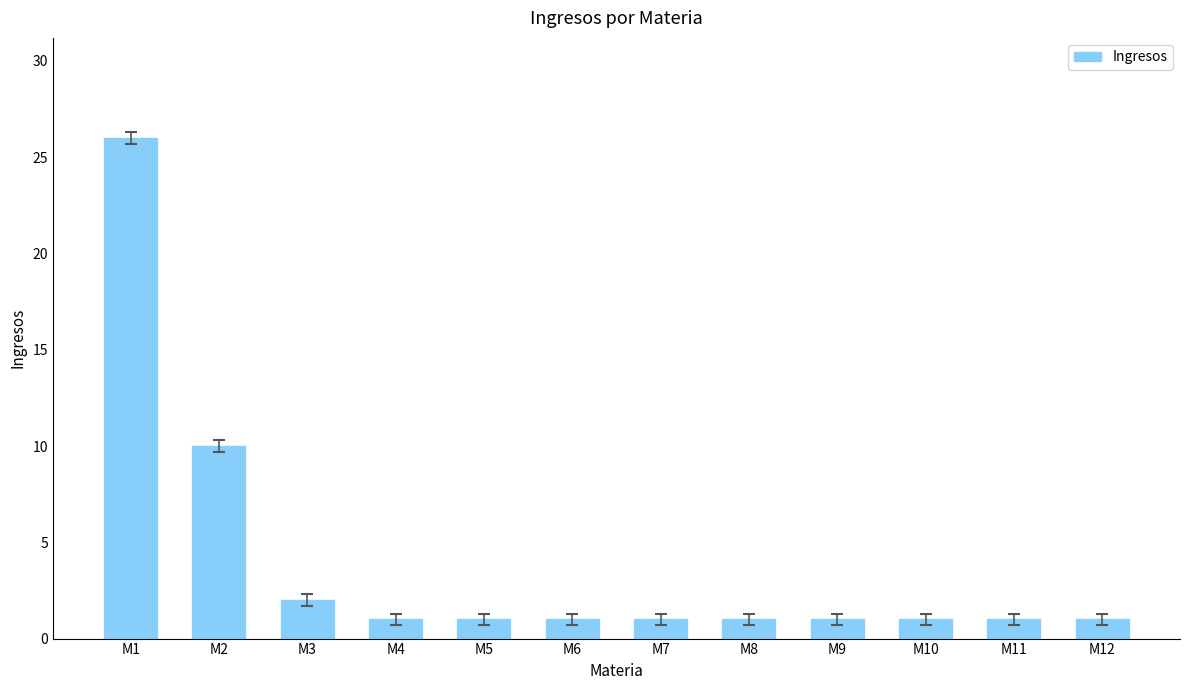

Where is the data nearest to the value 13?

M2